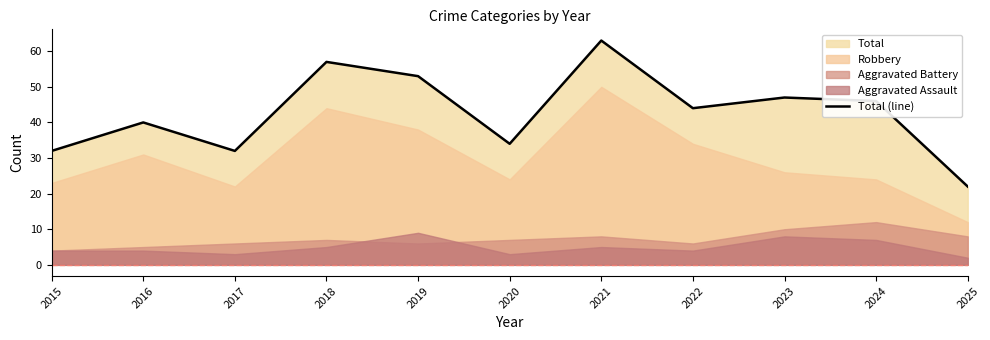

Where does the data first go above 44?

2018